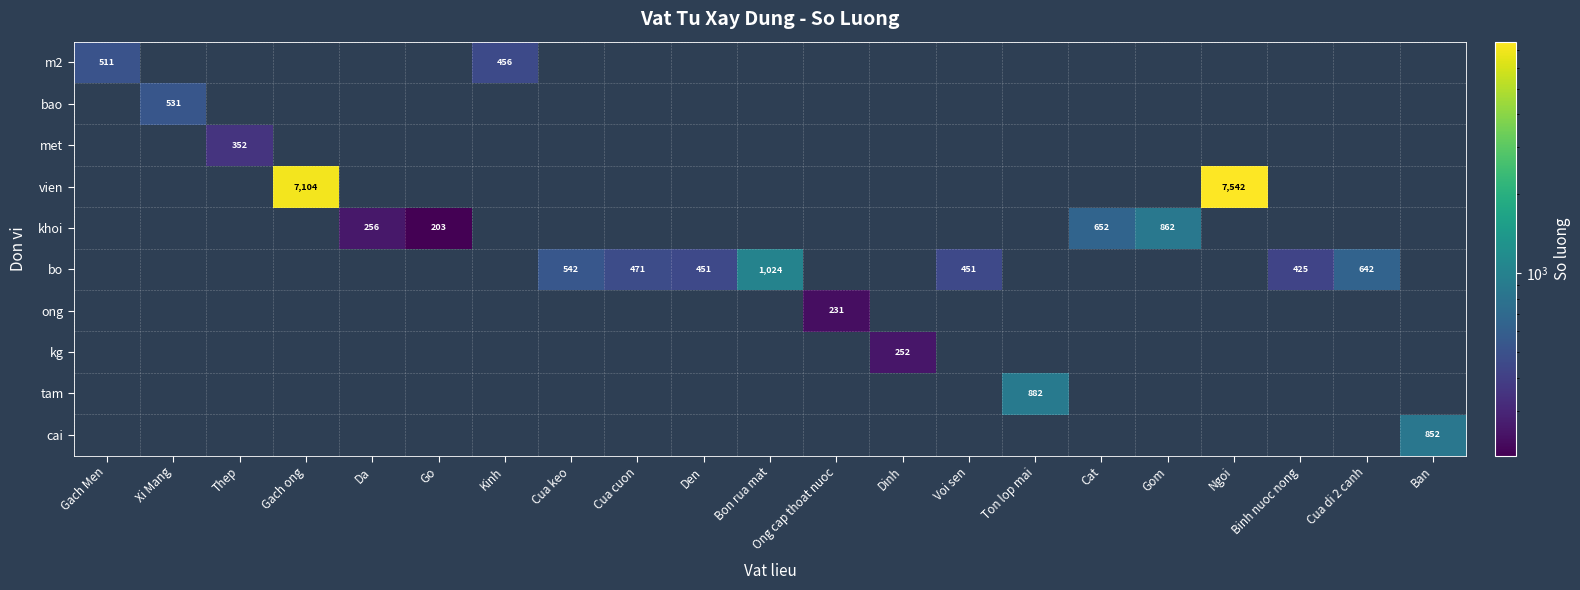

At which category is the sum across all series the highest?

Ngoi